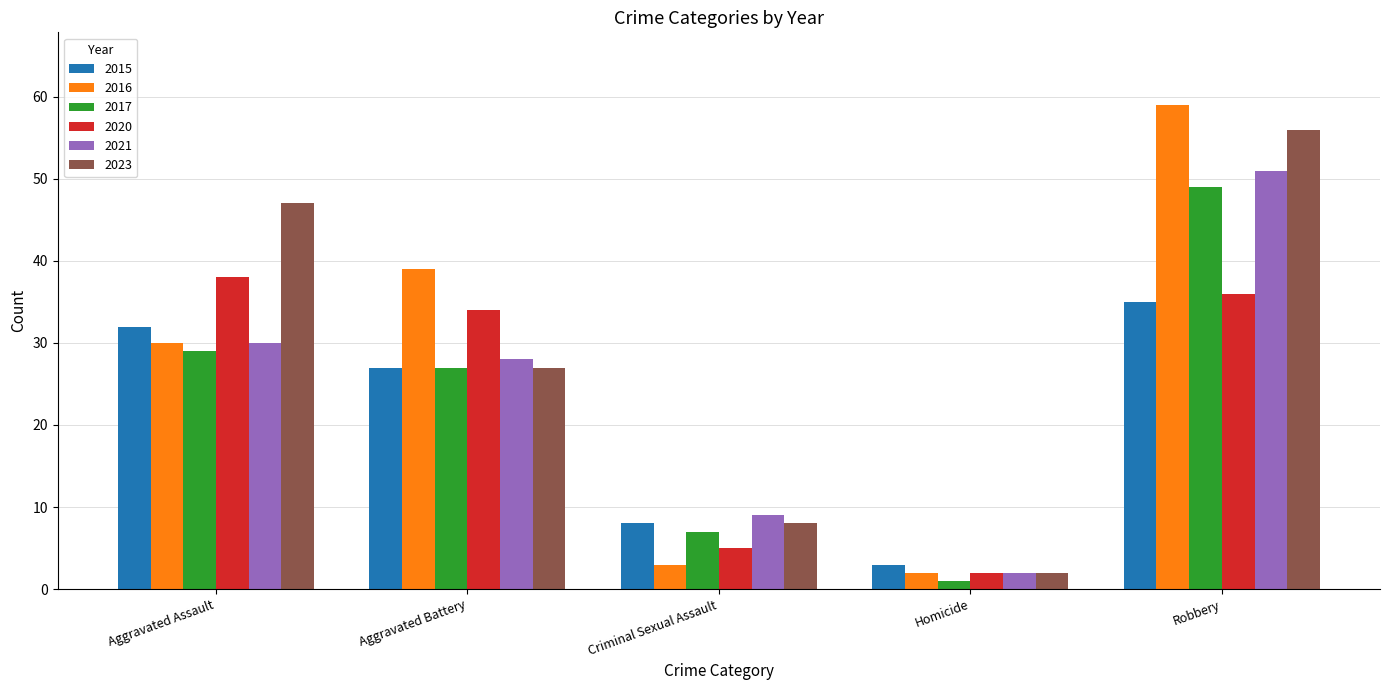

What is the value of the 2016 bar at the 2nd from the left?

39